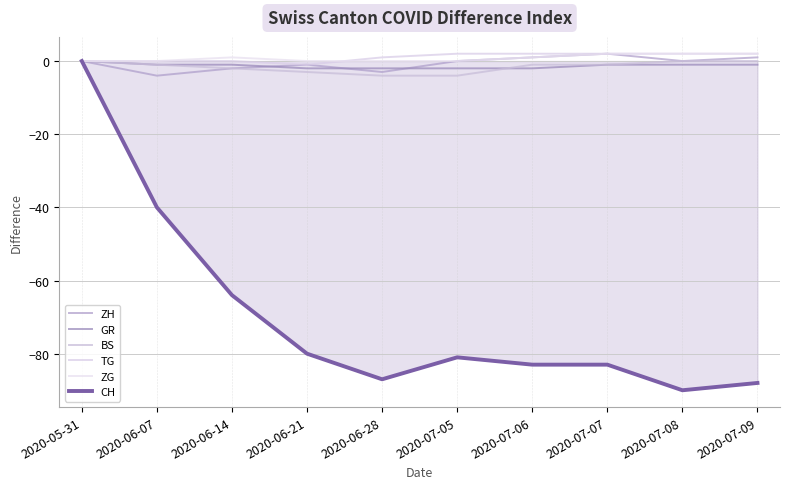

What is the difference between the CH values at 2020-07-09 and 2020-07-06?

5